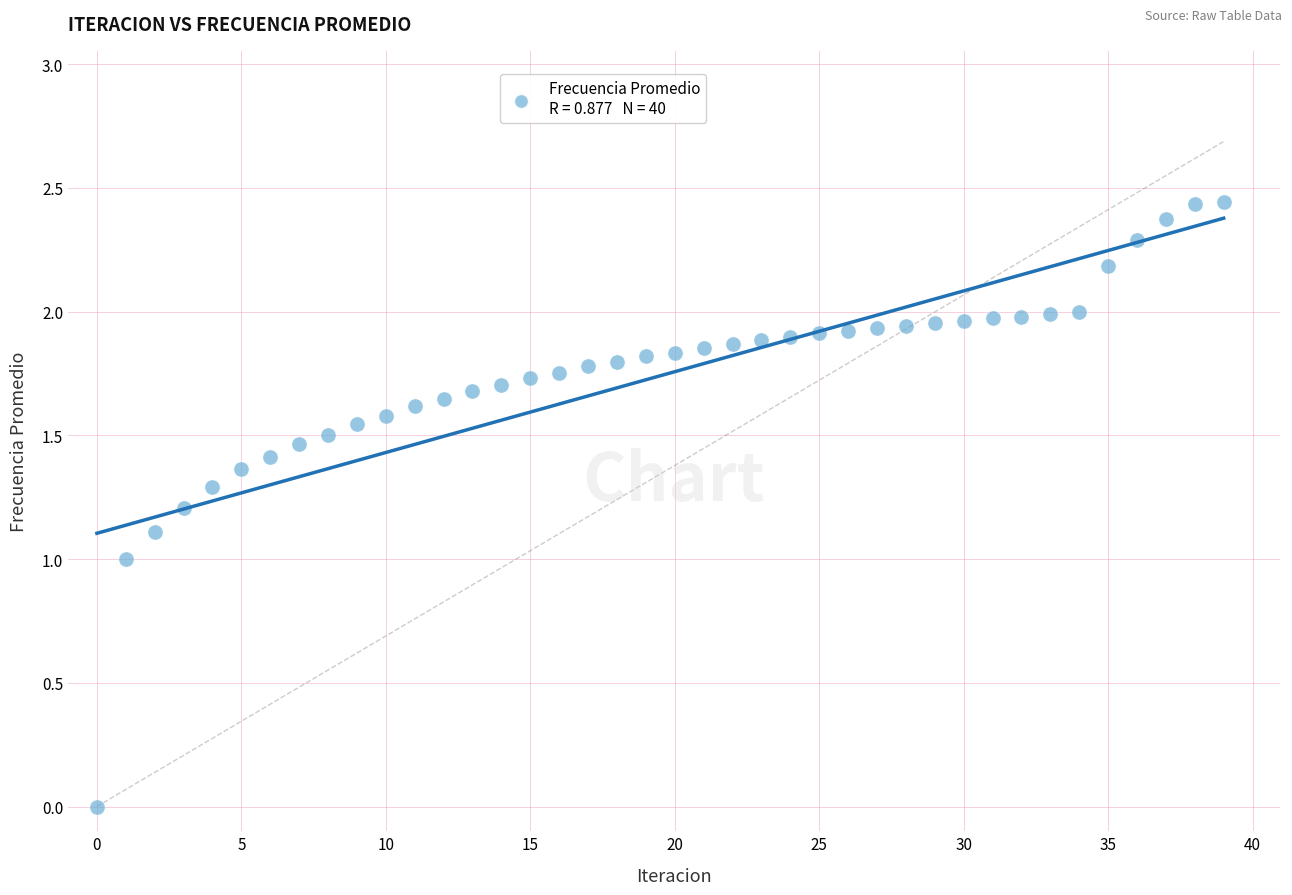

How many points are shown in the scatter plot?

40